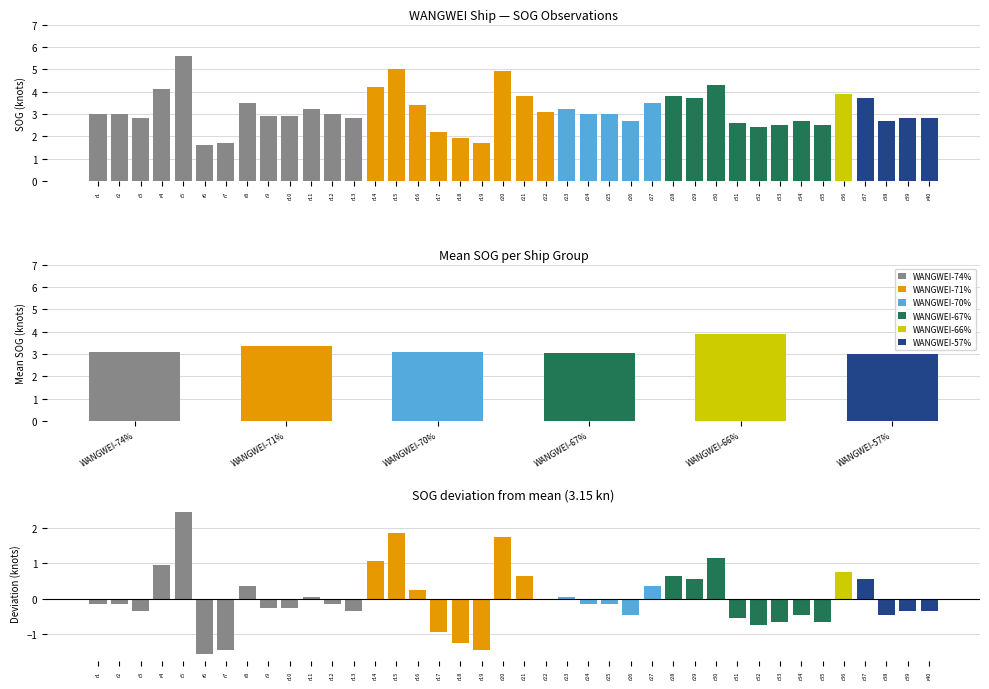

Which label corresponds to the smallest value in the chart?

r6